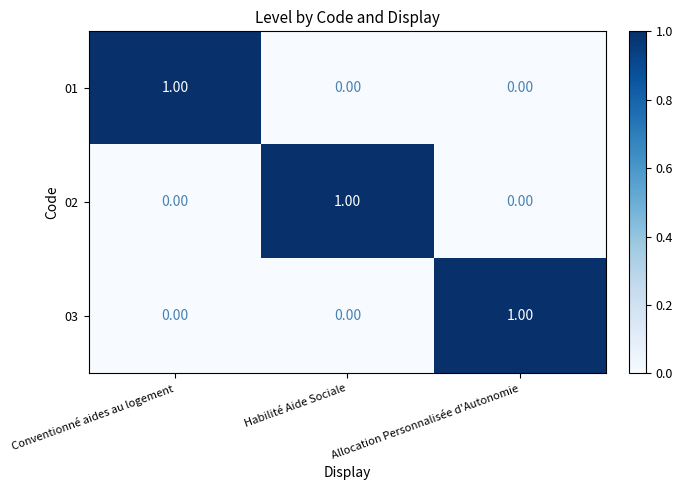

At how many categories does at least one series exceed 0?

3